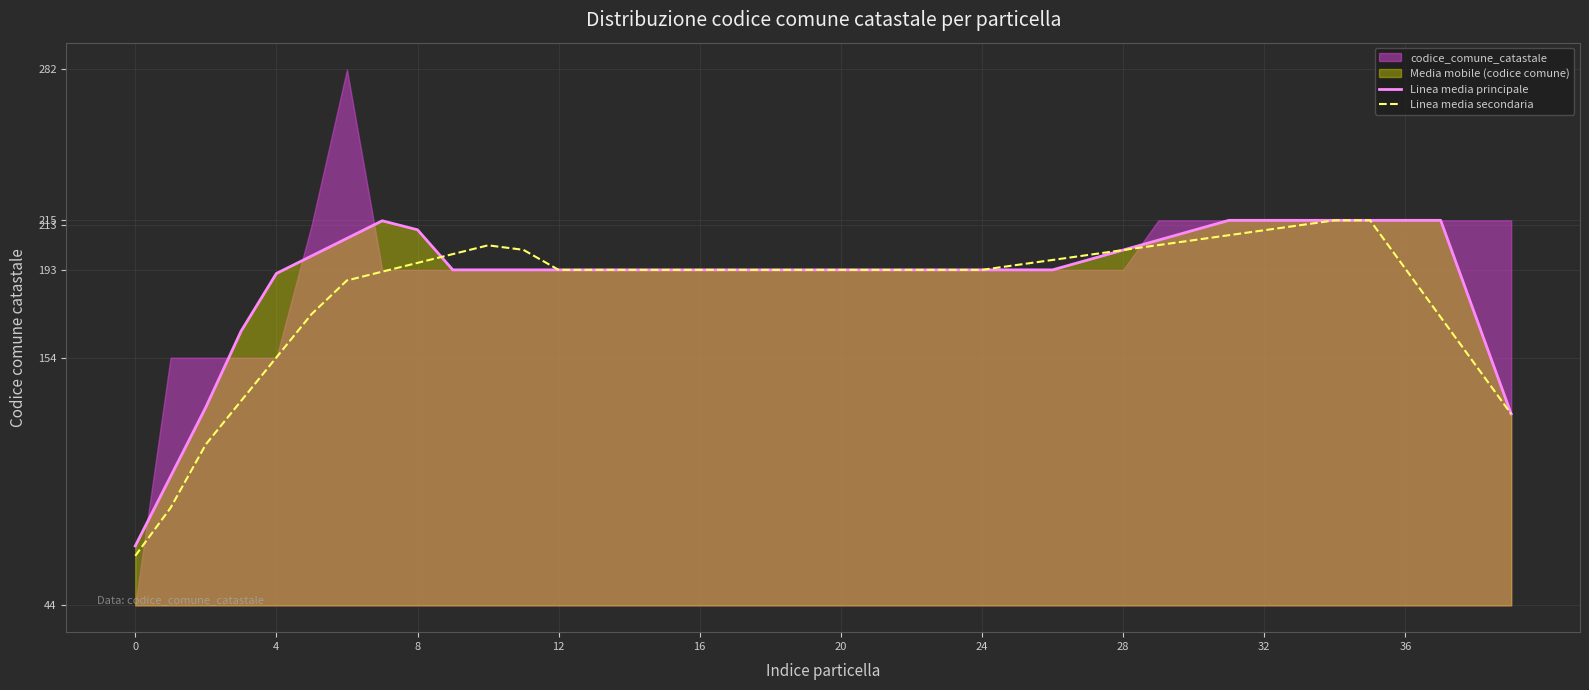

What is the label of the 14th point from the left?

13